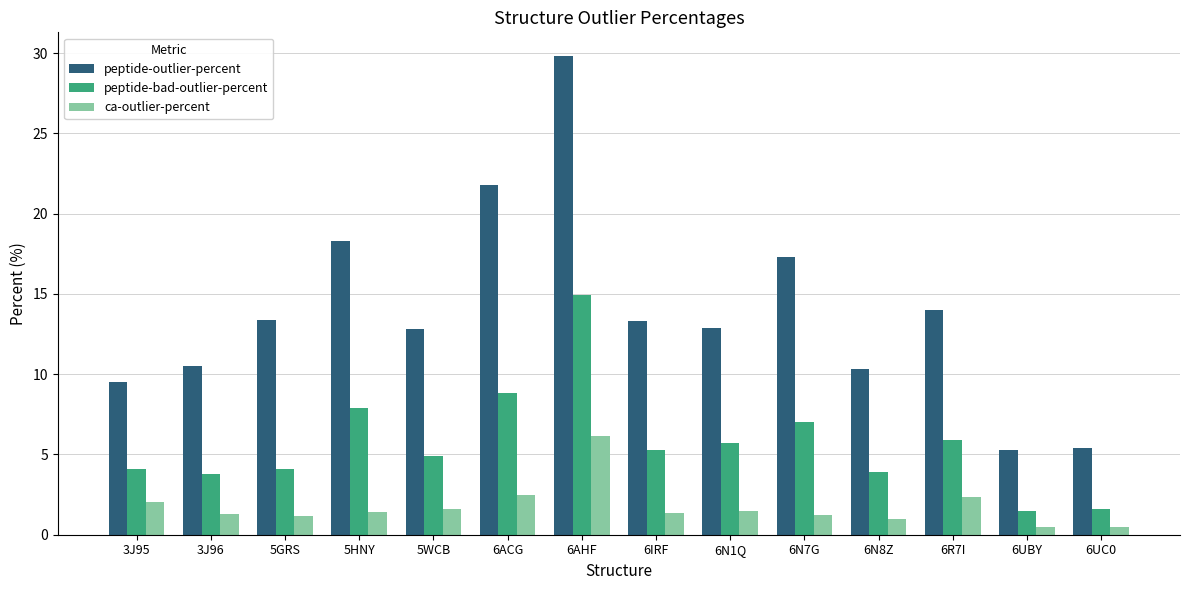

What is the spread (max minus min) of values at 6N1Q?

11.4